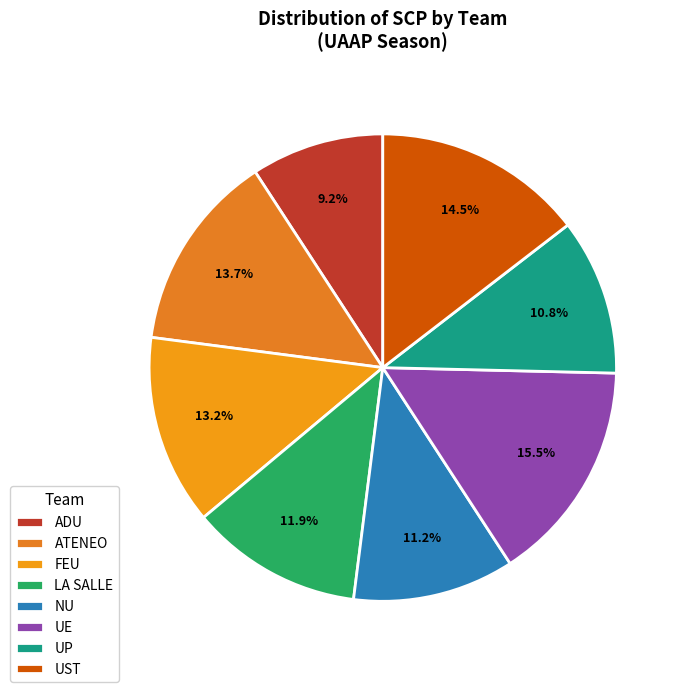

Rank the categories by value from highest to lowest.

UE, UST, ATENEO, FEU, LA SALLE, NU, UP, ADU